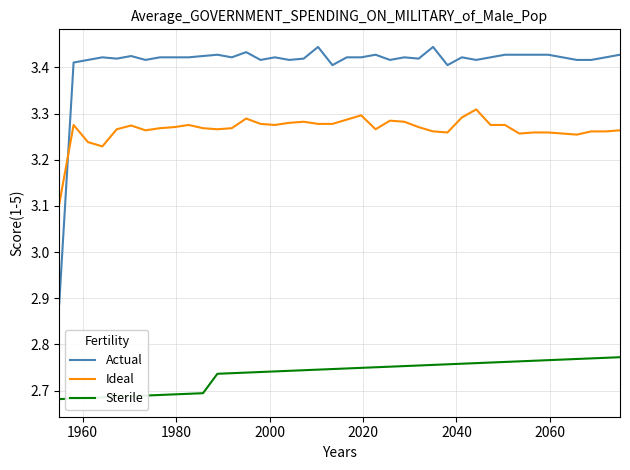

Which series has the largest total across all categories?

Actual